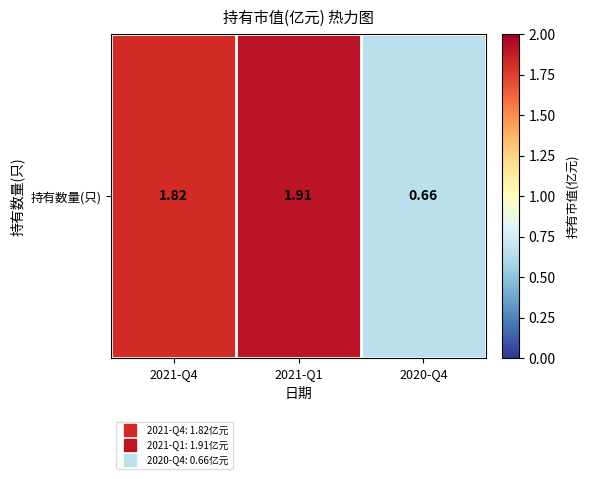

At which label is the value closest to 1?

2020-Q4